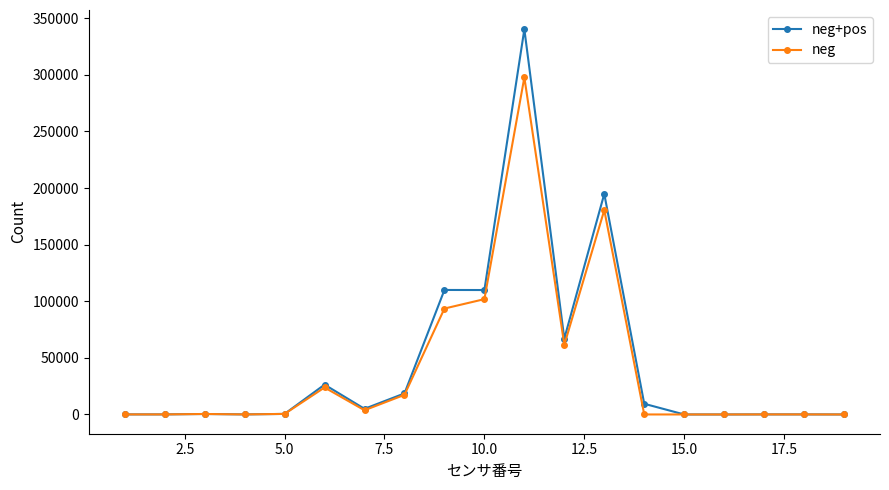

True or false: neg+pos has more than 2 interior local peaks.

True